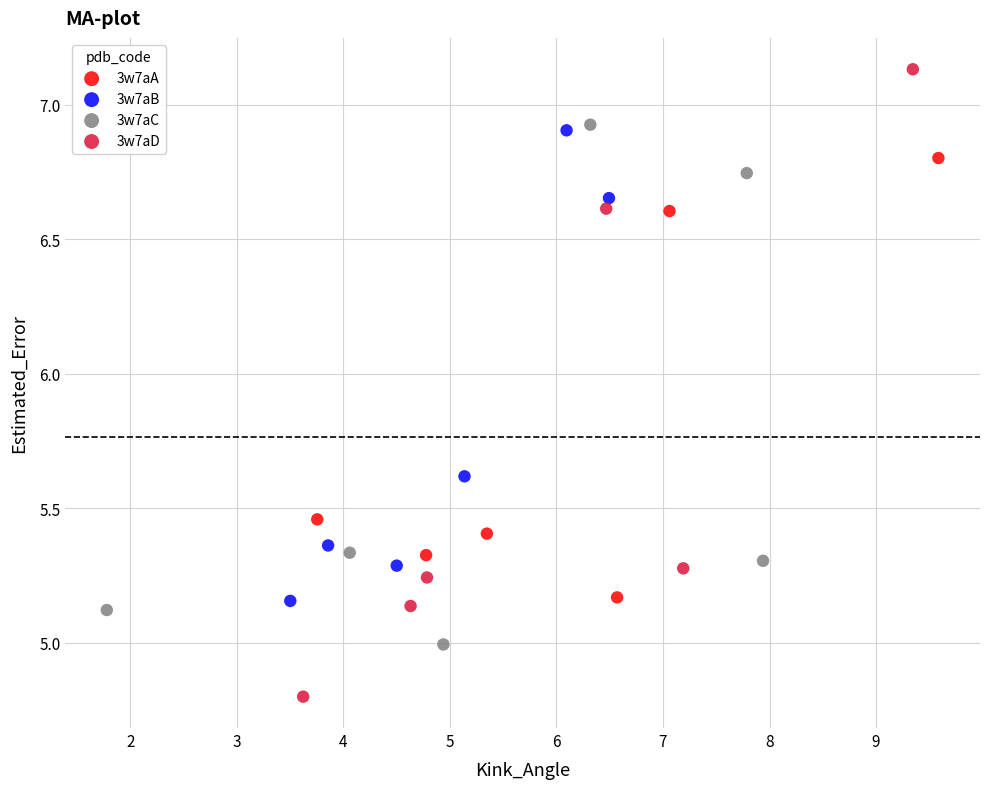

Which series reaches the maximum Y coordinate?

3w7aD